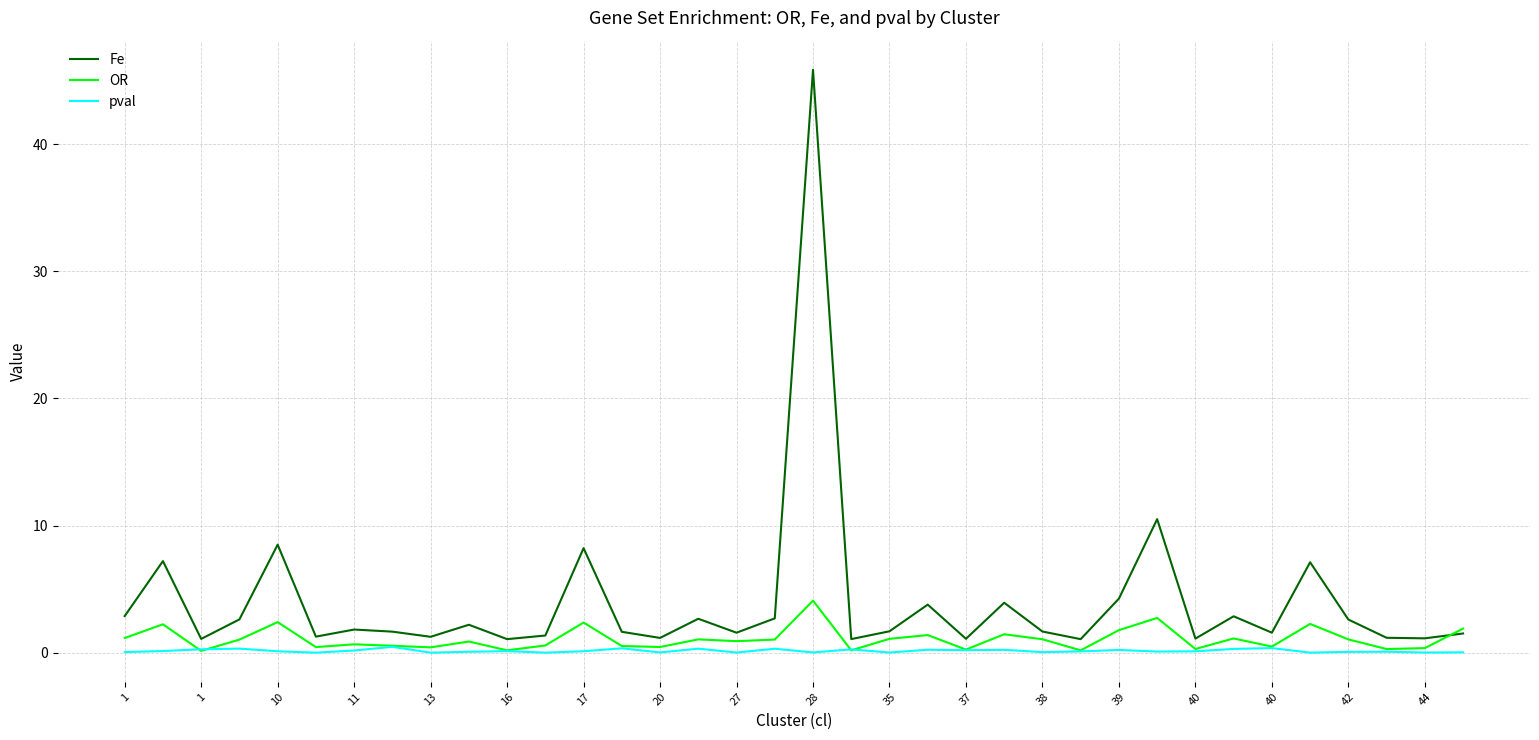

Which series has the largest range (max minus min)?

Fe